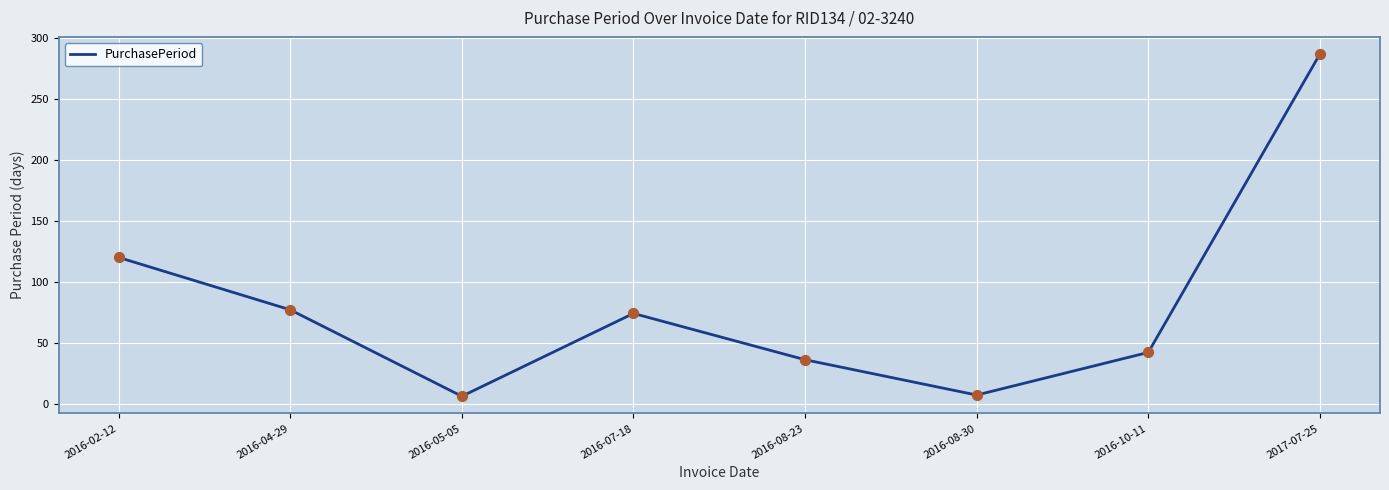

What is the ratio of the value at 2016-04-29 to the value at 2016-07-18?

1.0